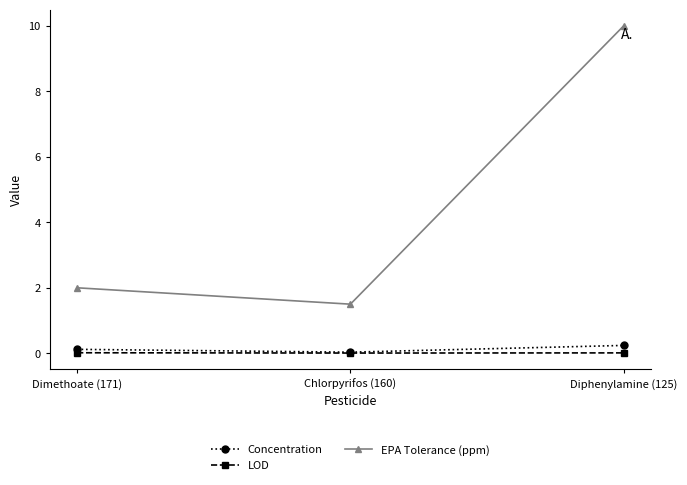

Rank the categories by EPA Tolerance (ppm) value from highest to lowest.

Diphenylamine (125), Dimethoate (171), Chlorpyrifos (160)